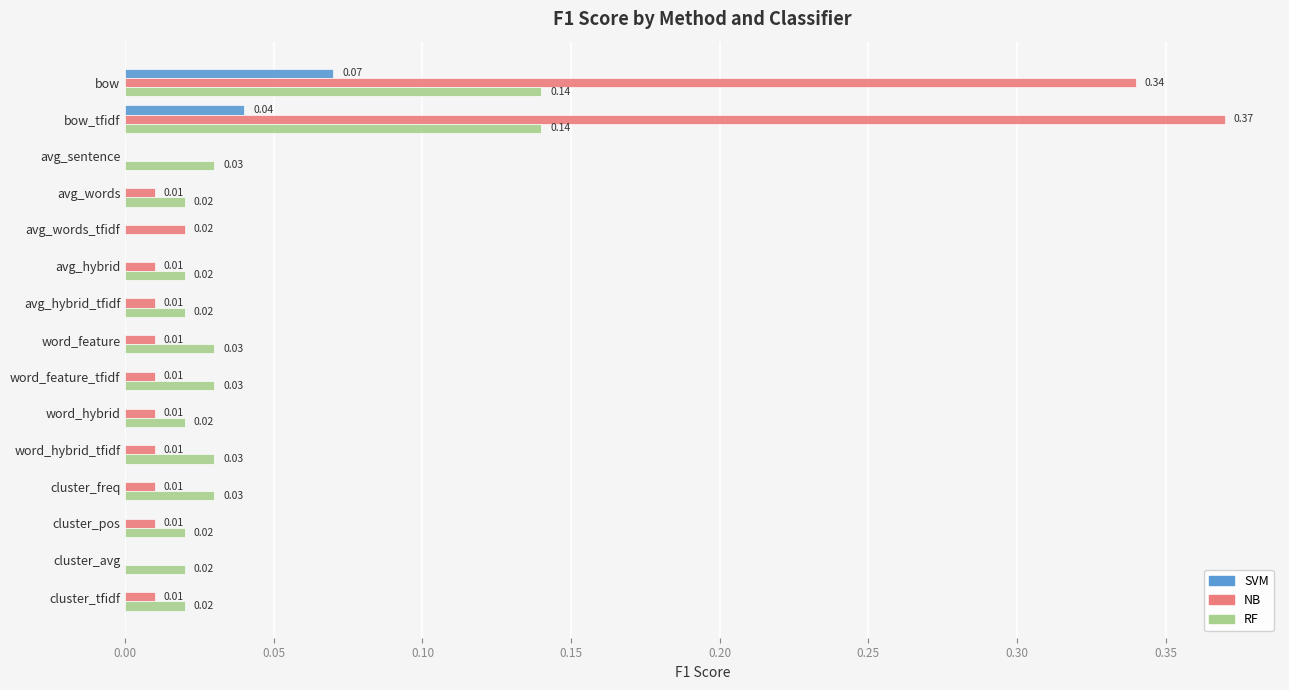

Between avg_words_tfidf and avg_hybrid_tfidf, which series saw the biggest shift?

RF